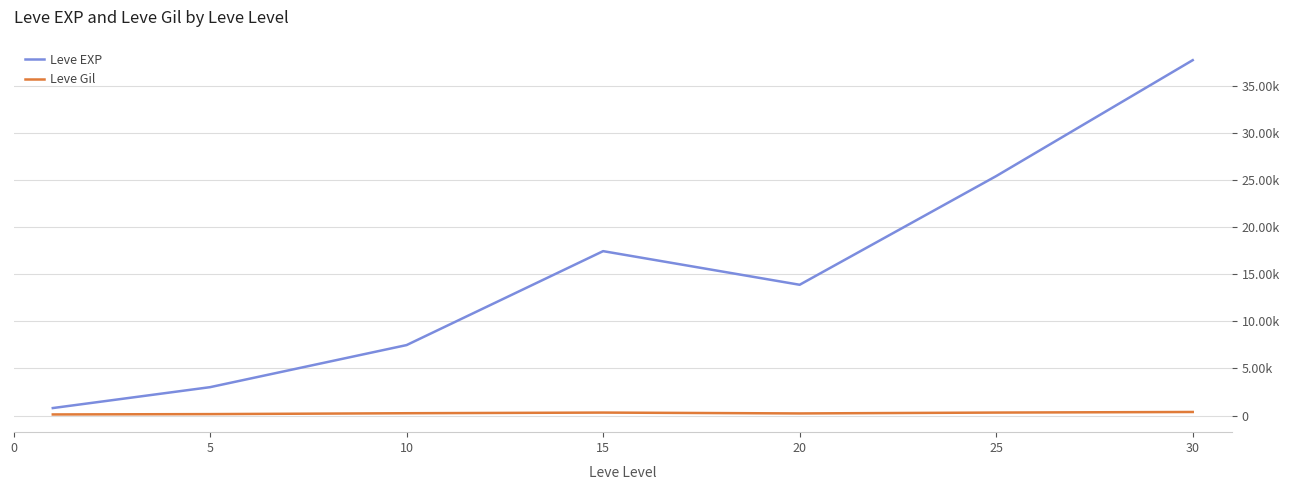

Which series has the widest spread of values?

Leve EXP